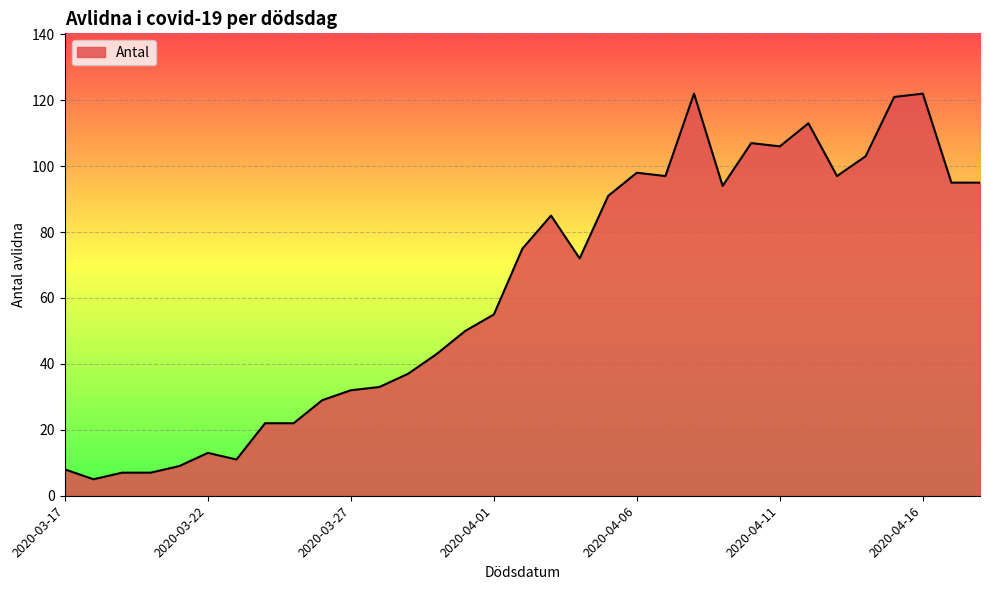

What is the difference between the maximum and minimum values?

117